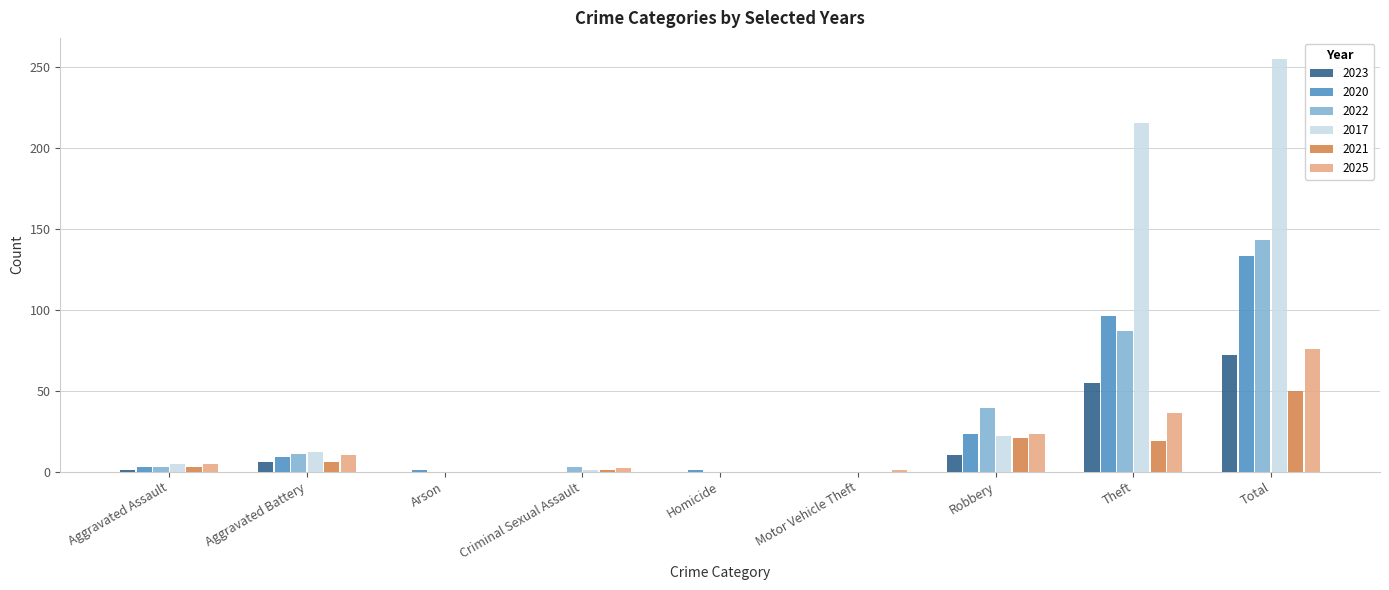

What is the sum of all 2021 values?

100